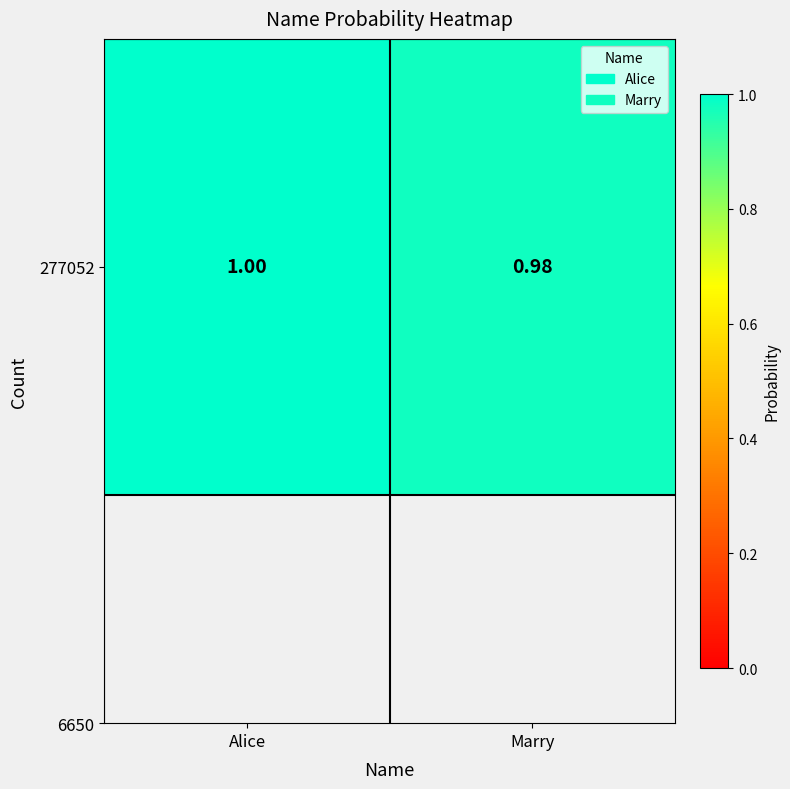

True or false: the data shows 1.0 at Marry.

True